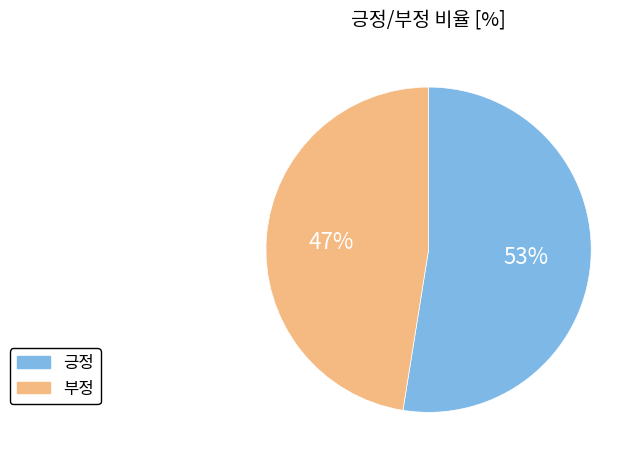

How many slices are in this pie chart?

2